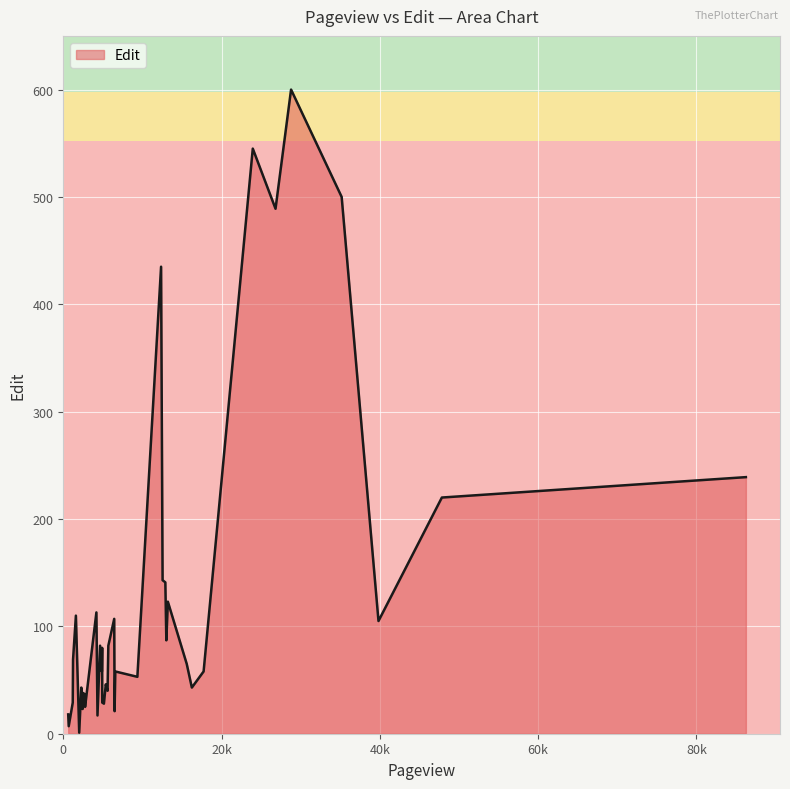

What is the maximum value shown in the chart?

600